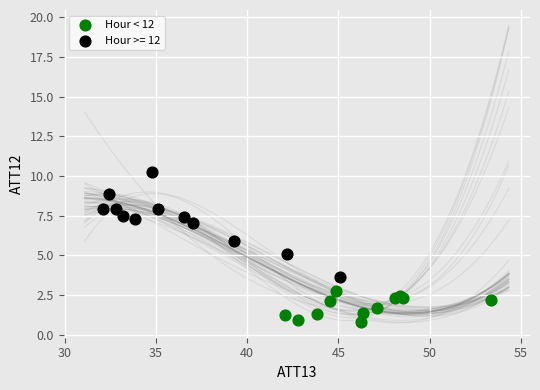

Which series contains the highest Y value?

Hour >= 12